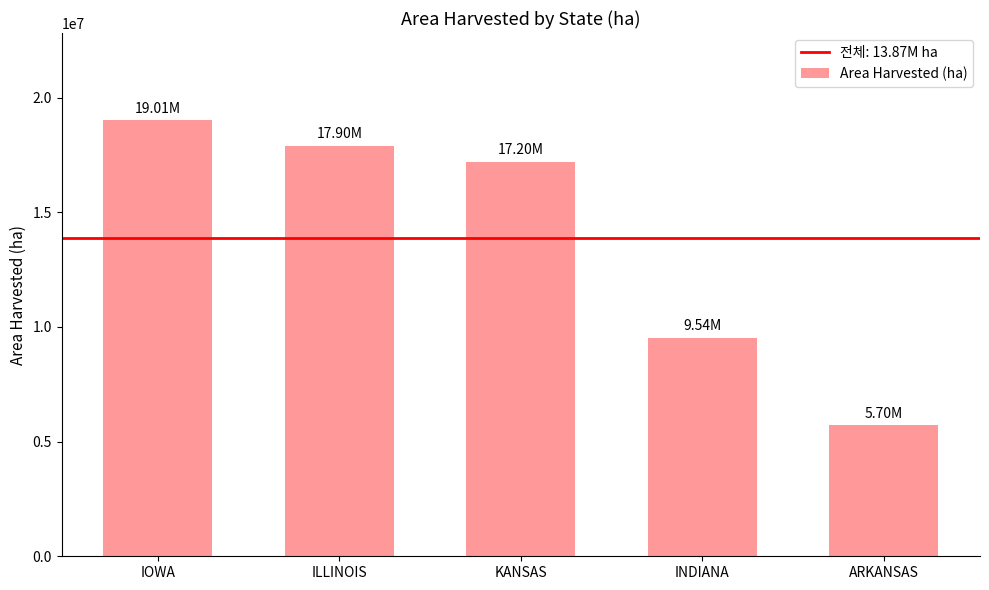

Count the number of data series in this chart.

1